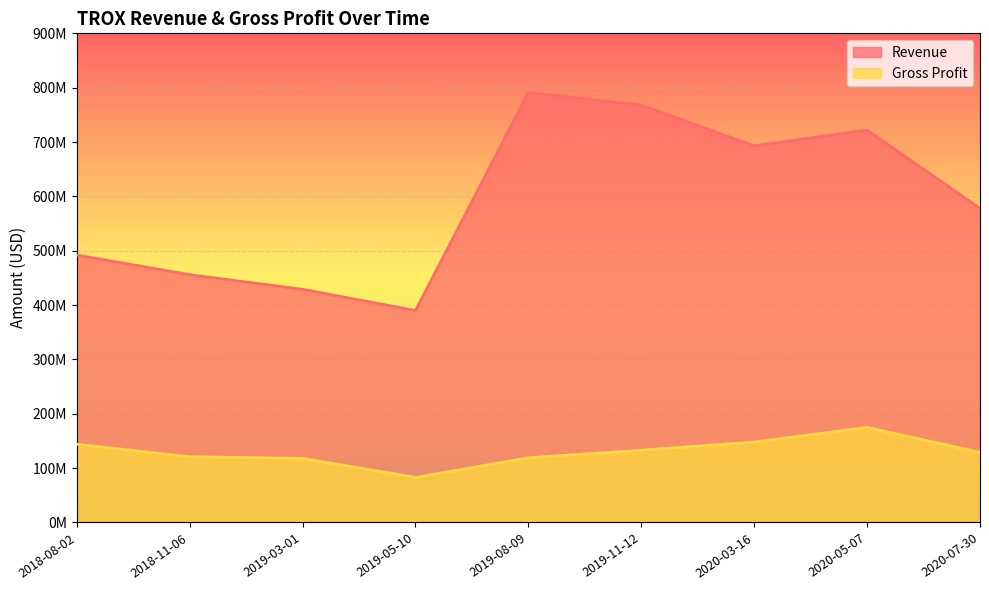

What are all the series names shown in the legend?

Revenue, Gross Profit